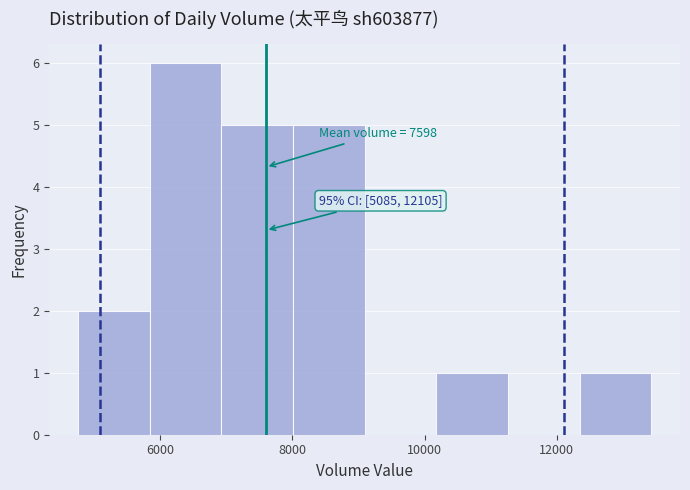

Over which range of the x-axis is the bar tallest?

5800 to 7000